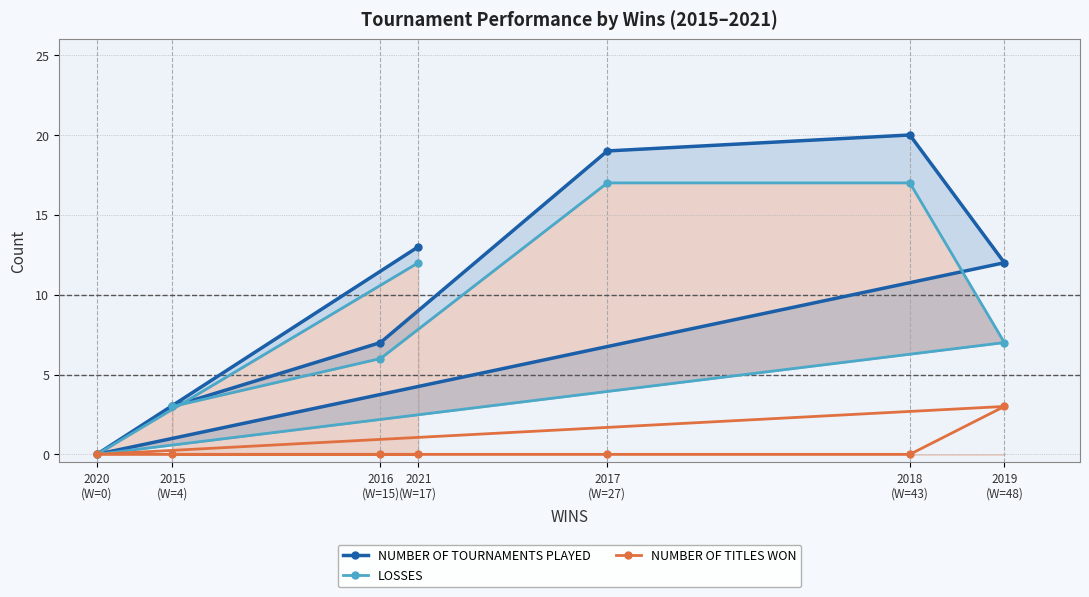

Reading left to right, transcribe all the data shown in this chart.

NUMBER OF TOURNAMENTS PLAYED: 3	7	19	20	12	0	13
LOSSES: 3	6	17	17	7	0	12
NUMBER OF TITLES WON: 0	0	0	0	3	0	0